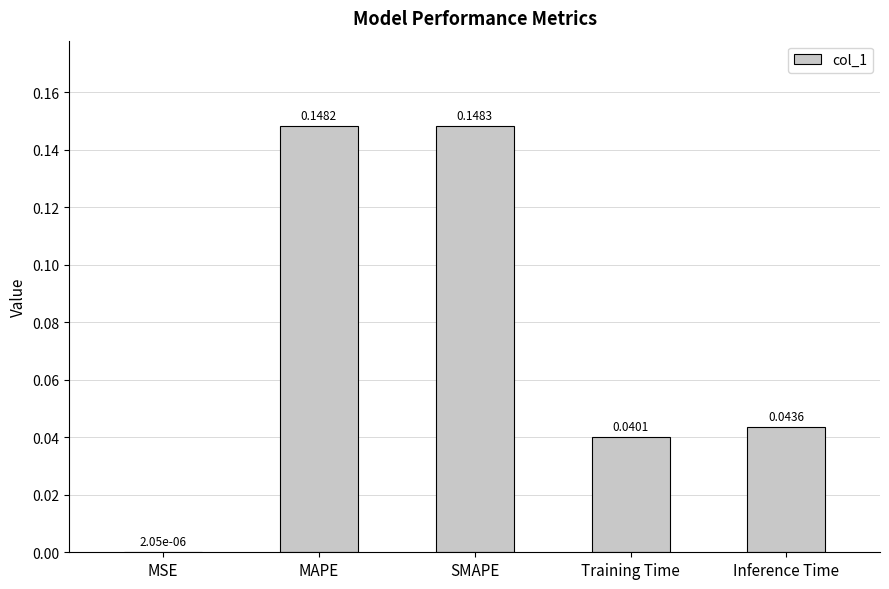

What is the sum of all values?

0.4